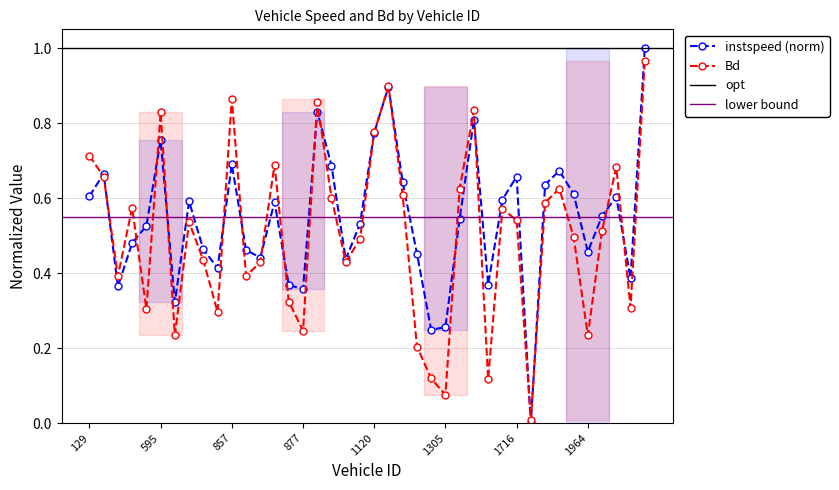

Count the instspeed values in the range 0 to 1.

40